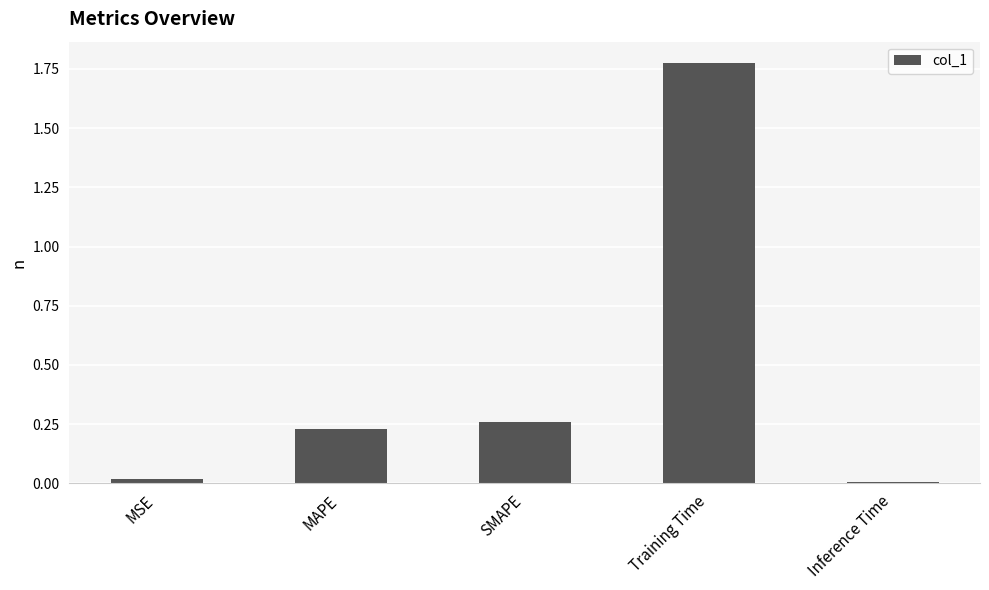

What is the label of the 4th bar from the right?

MAPE